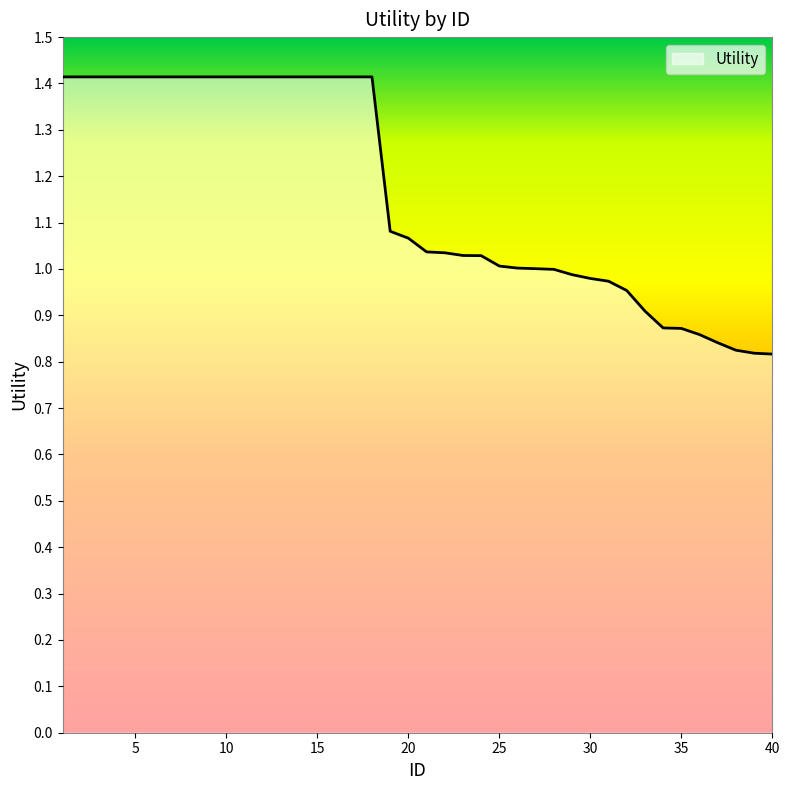

What is the greatest value displayed?

1.4